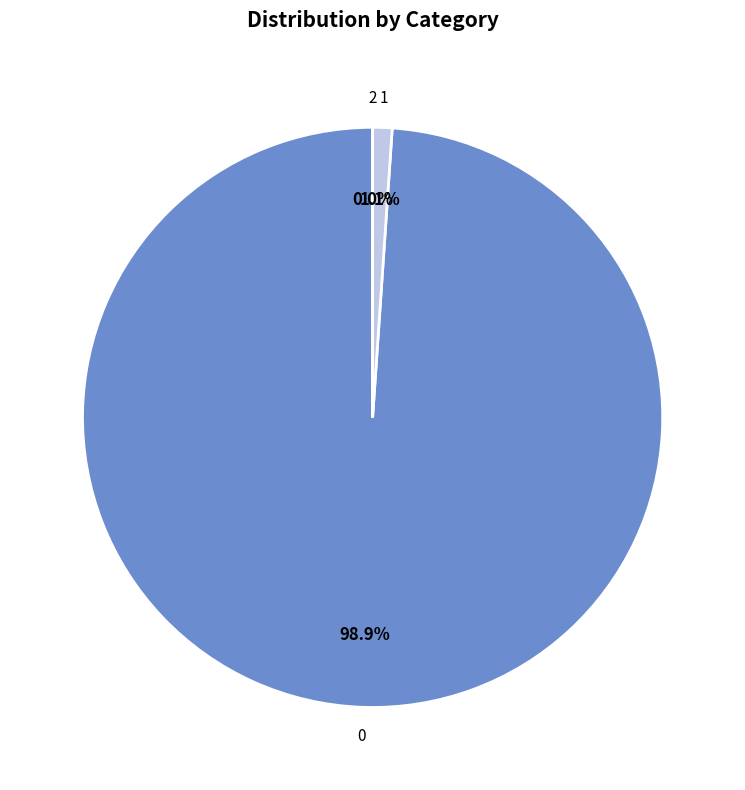

Does 0 account for over 50% of the chart?

Yes